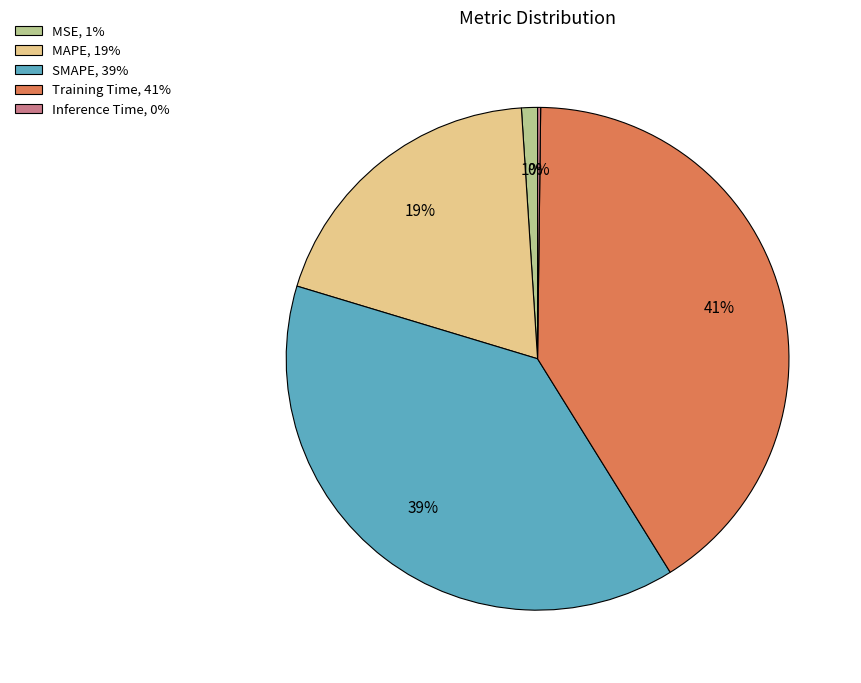

The MAPE, 19% slice represents 28% of the pie. True or false?

False